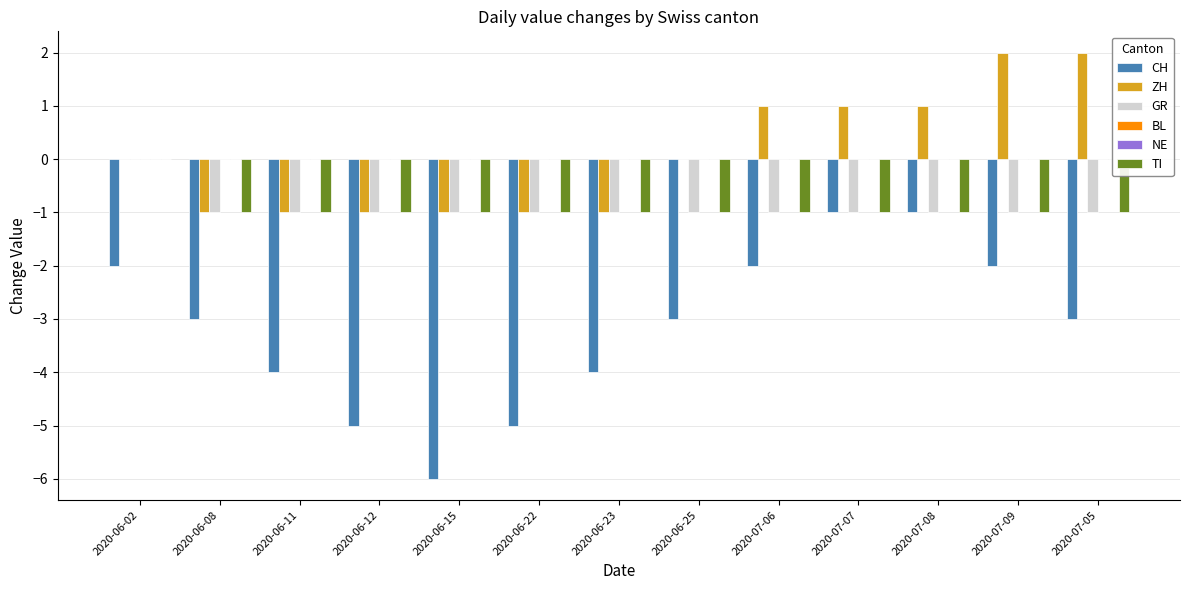

What is the lowest value of the GR series?

-1